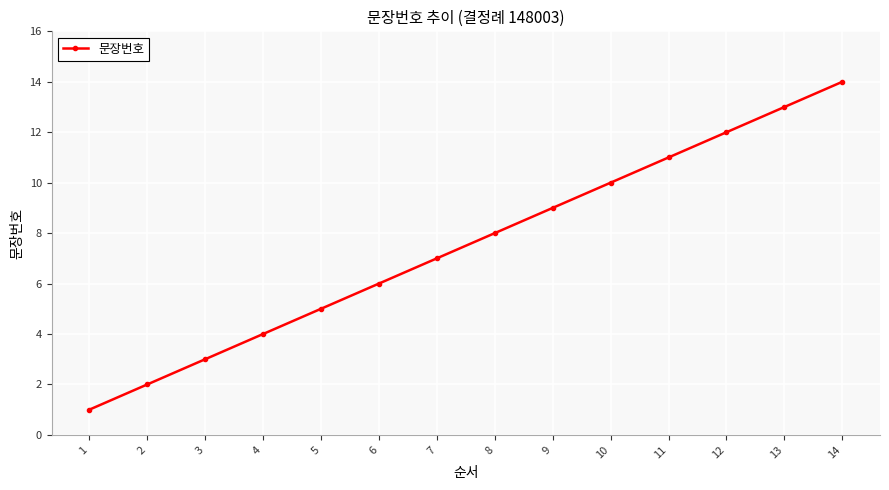

What is the difference between the values at 5 and 1?

4